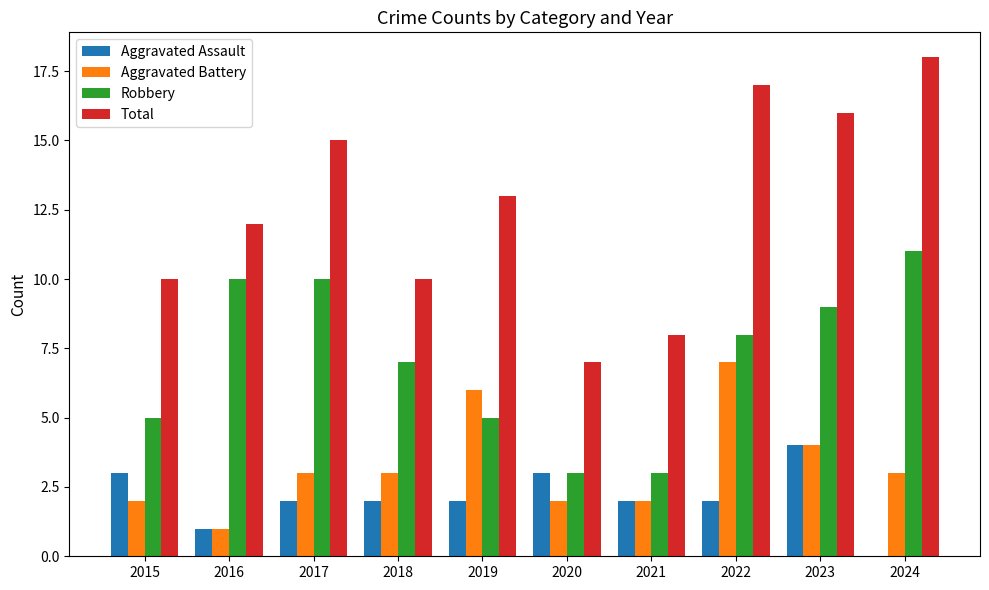

Is the value of Robbery at 2022 greater than the value of Aggravated Battery at 2018?

Yes